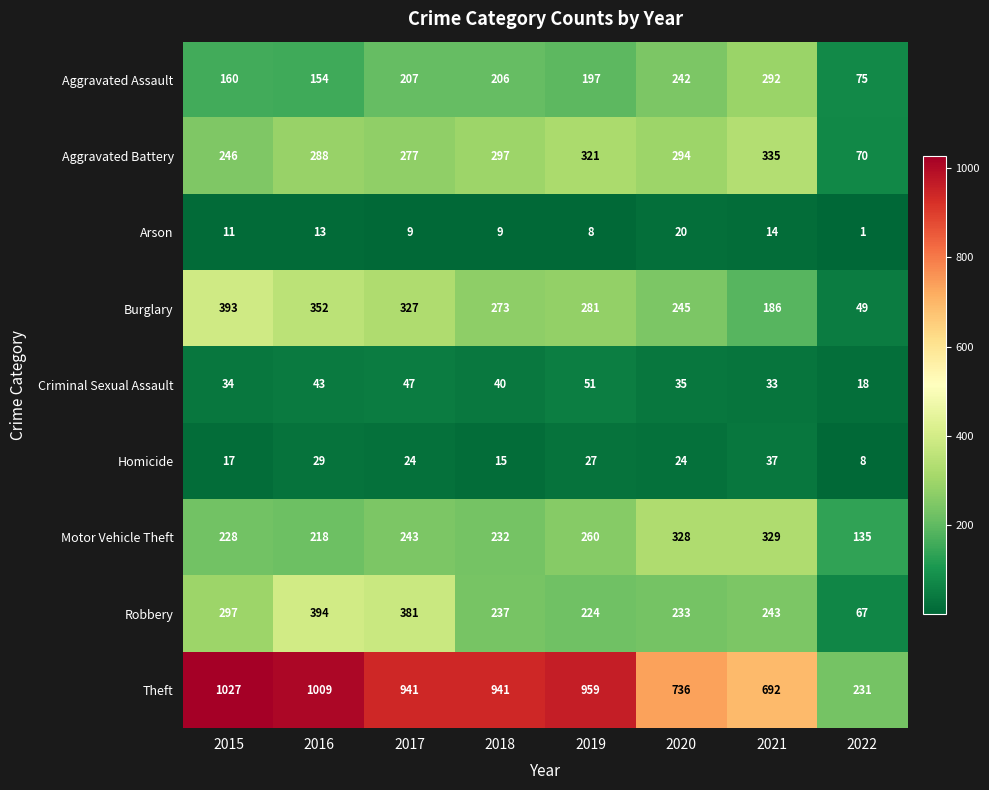

What is the total value across all series at 2018?

2250